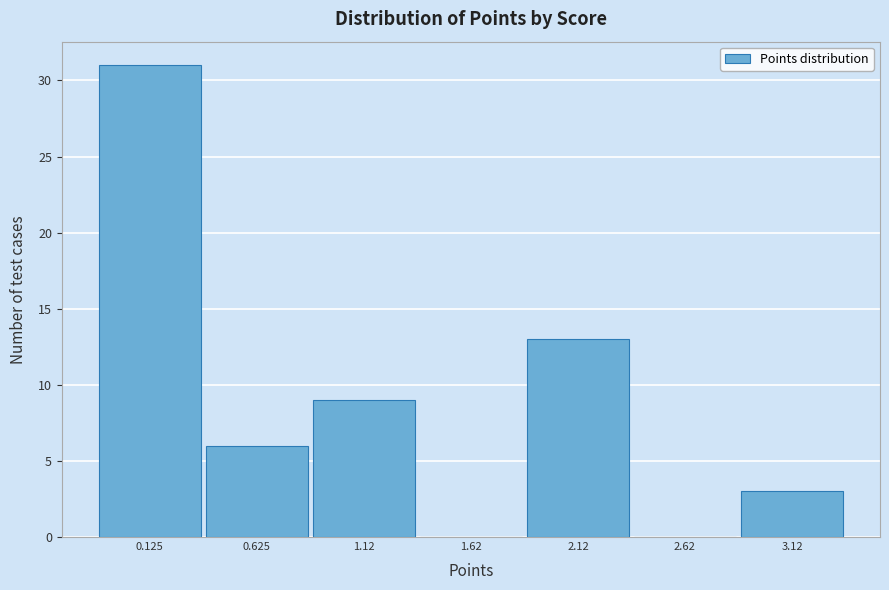

Reading left to right, transcribe this chart: for each bar, give the range it covers on the x-axis and its height. Neither the bar edges nor the heights are printed on the chart, so give them approximately, as read against the axes.

-0.125 to 0.375: 31
0.375 to 0.875: 6
0.875 to 1.375: 9
1.375 to 1.875: 0
1.875 to 2.375: 13
2.375 to 2.875: 0
2.875 to 3.375: 3